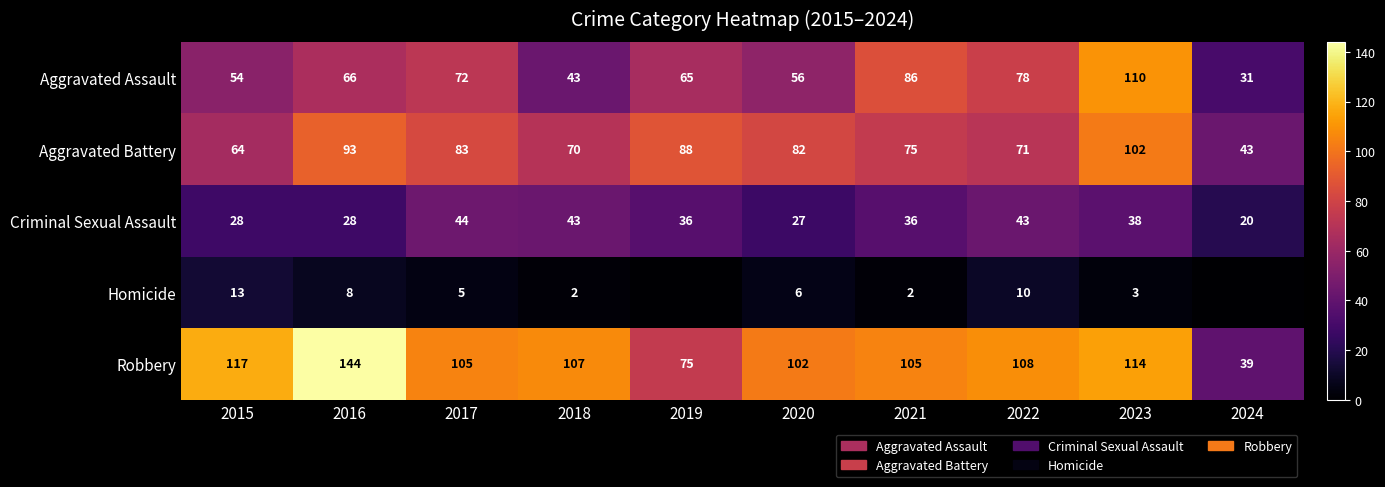

At how many categories does at least one series exceed 48?

9